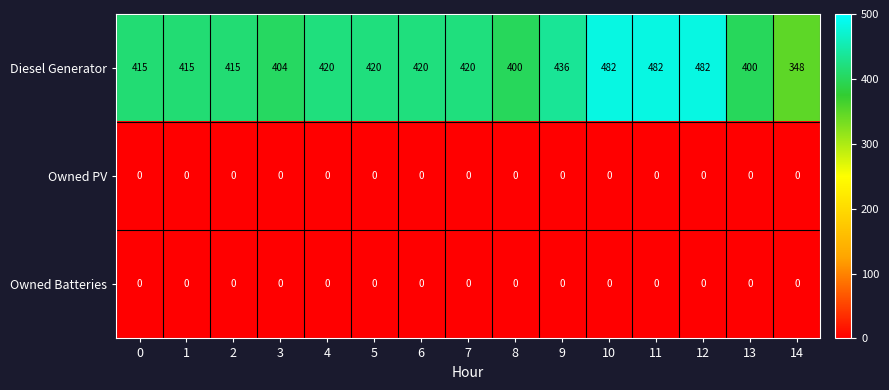

What is the approximate value of Diesel Generator at 14, to the nearest 10?

350